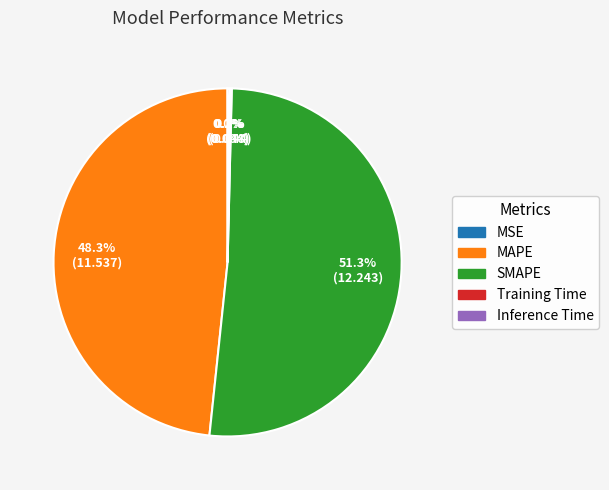

Which slice is the largest?

SMAPE